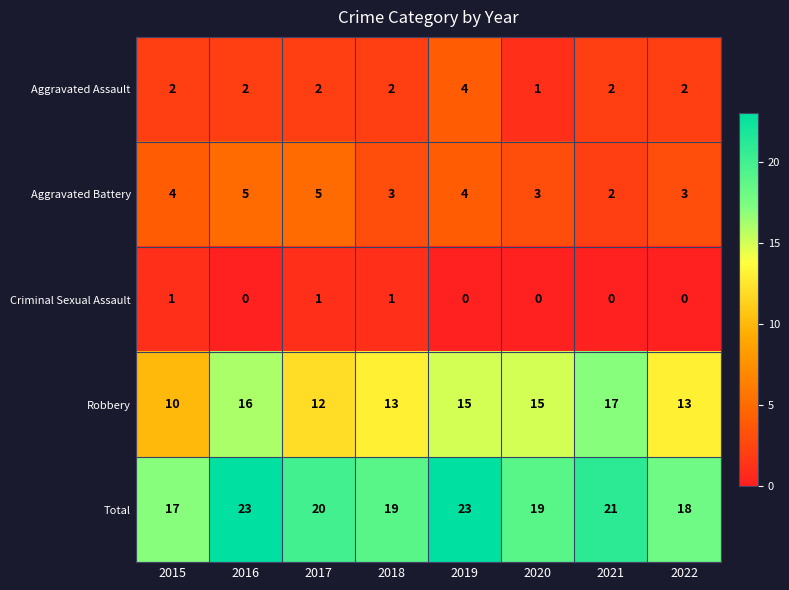

What is the sum of the Robbery values at 2018 and 2017?

25